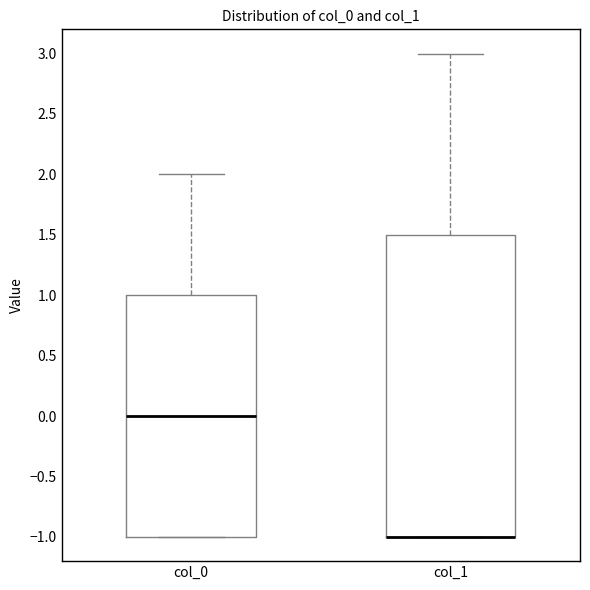

Where is the upper edge of the box for col_1 on the y-axis? The values are not printed on the chart, so give them approximately, as read against the axis.

1.5